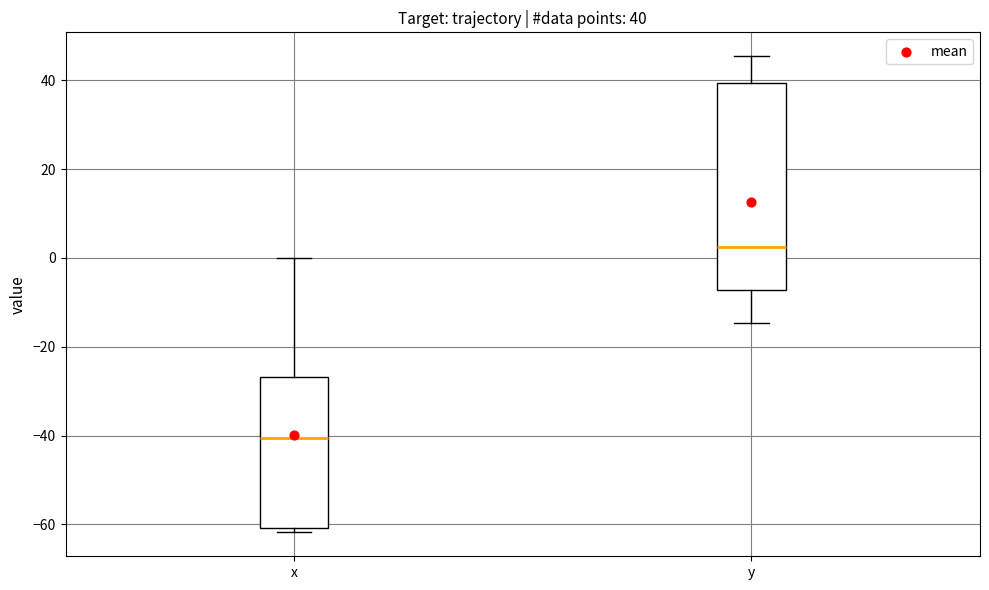

Which box's median line is the lowest?

x